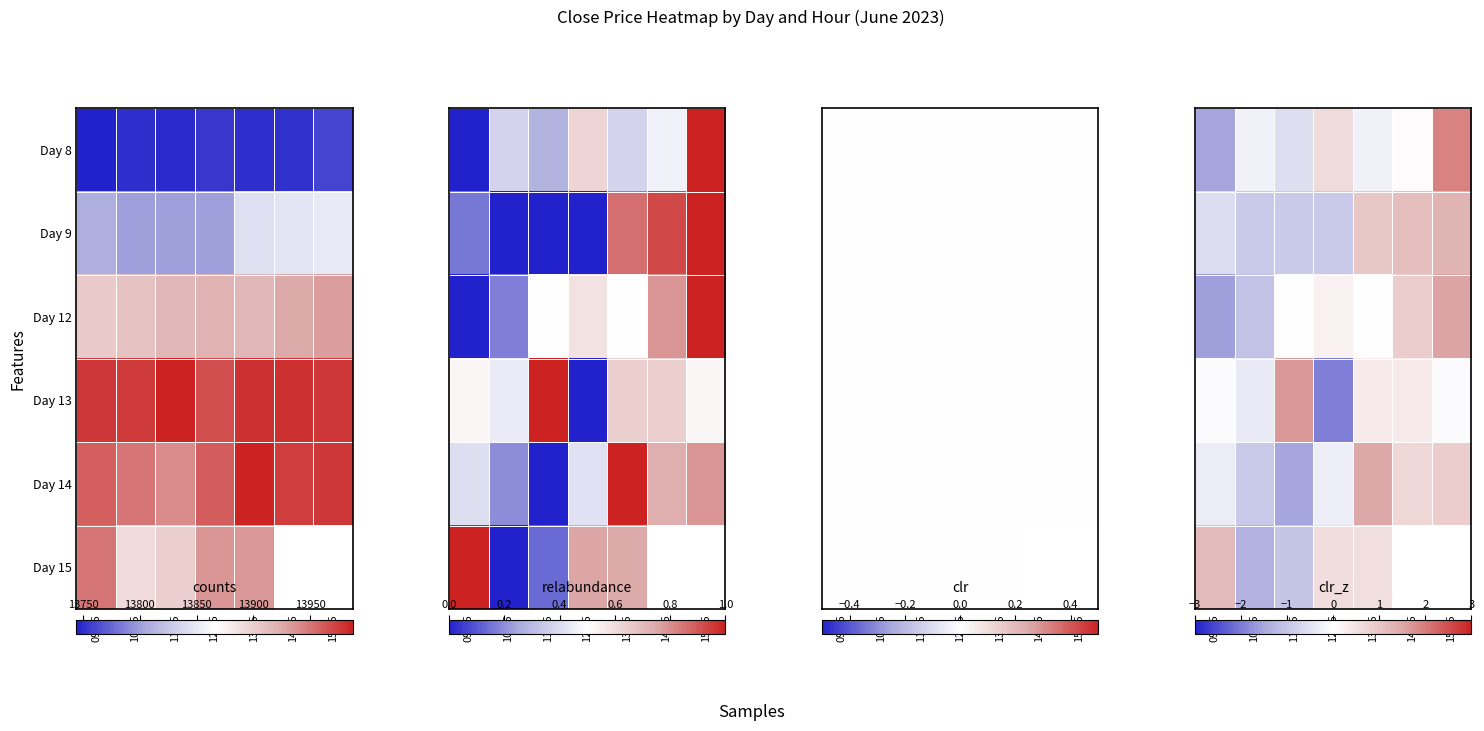

List the labels in order of Day 15 value, smallest first.

10:15, 11:15, 13:15, 12:15, 09:15, 14:15, 15:15